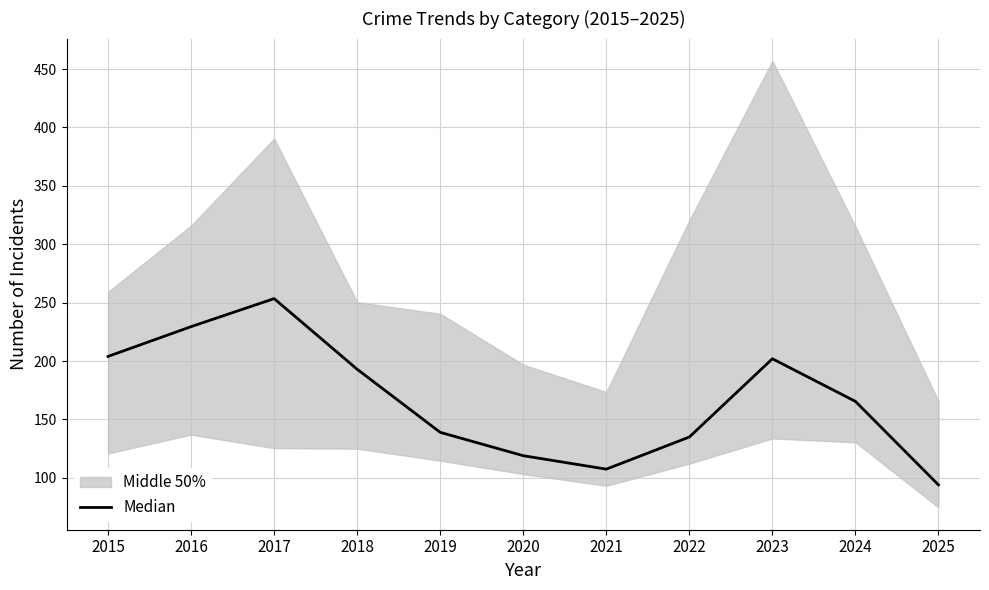

What is the average value?

167.5